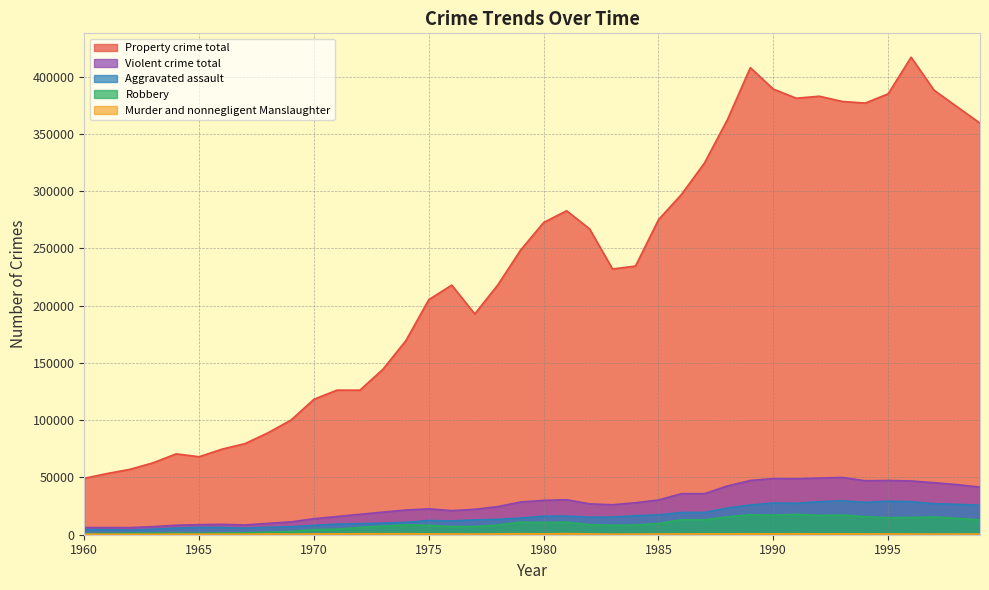

True or false: Robbery and Violent crime total intersect in this chart.

False